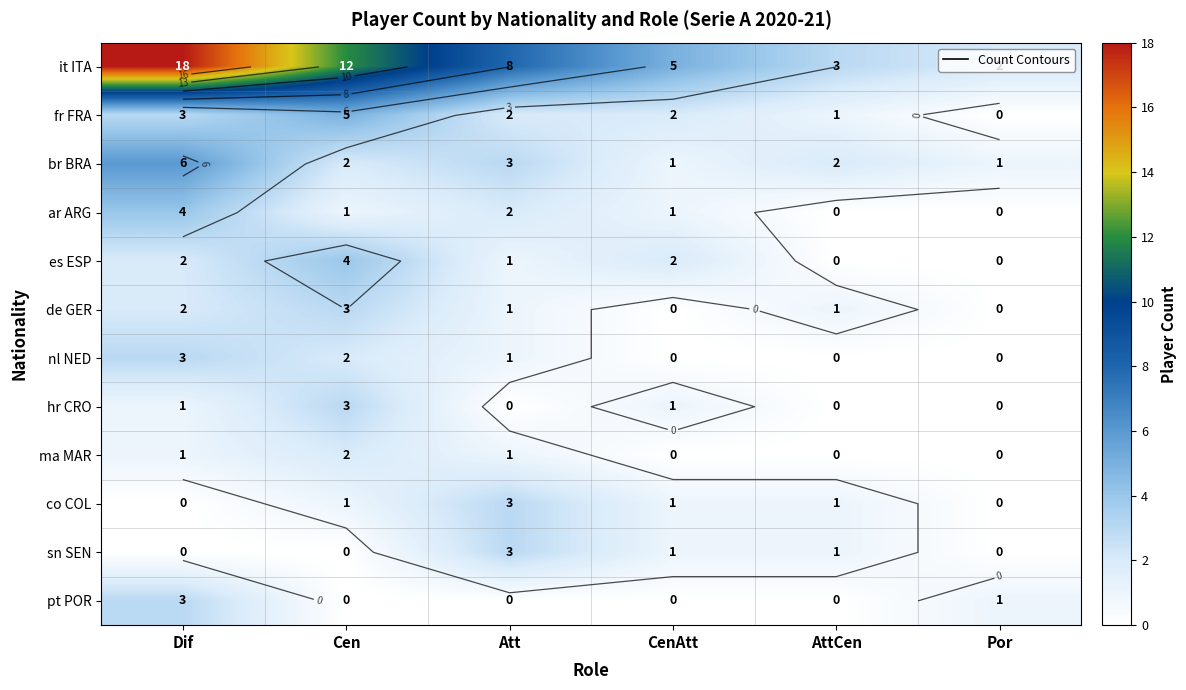

Rank the series by their maximum value, from highest to lowest.

it ITA, br BRA, fr FRA, ar ARG, es ESP, de GER, nl NED, hr CRO, co COL, sn SEN, pt POR, ma MAR